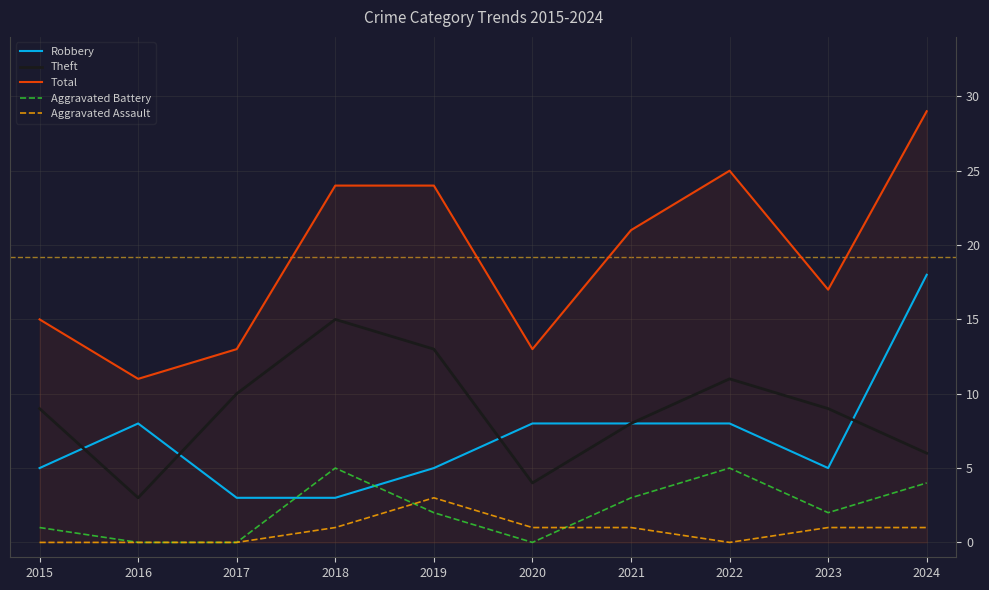

Where is Total nearest to the value 20?

2021